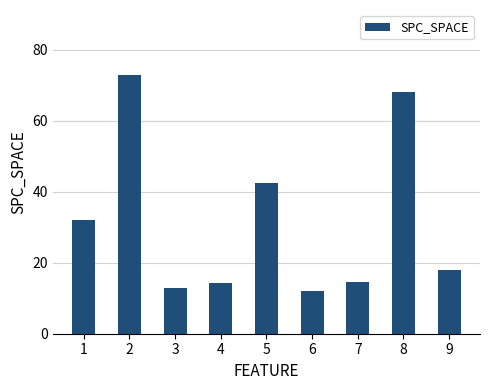

What is the difference between the maximum and minimum values?

61.0